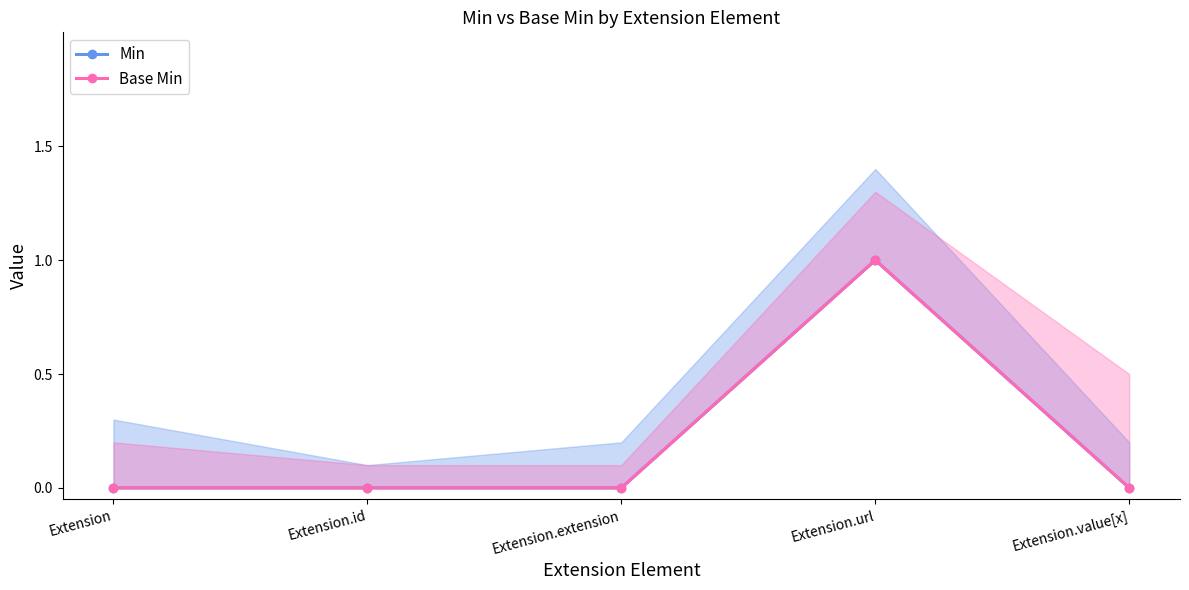

Does the chart display data point markers on the line(s)?

Yes